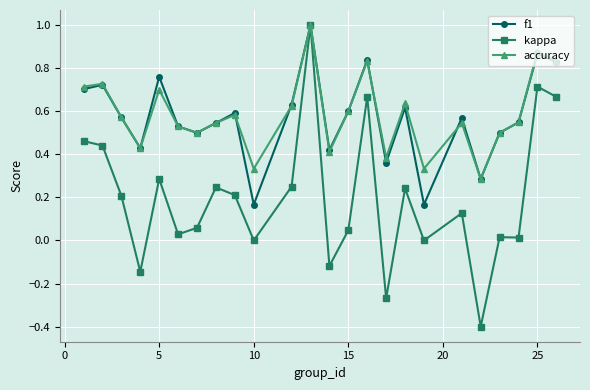

True or false: f1 has more than 2 interior local peaks.

True